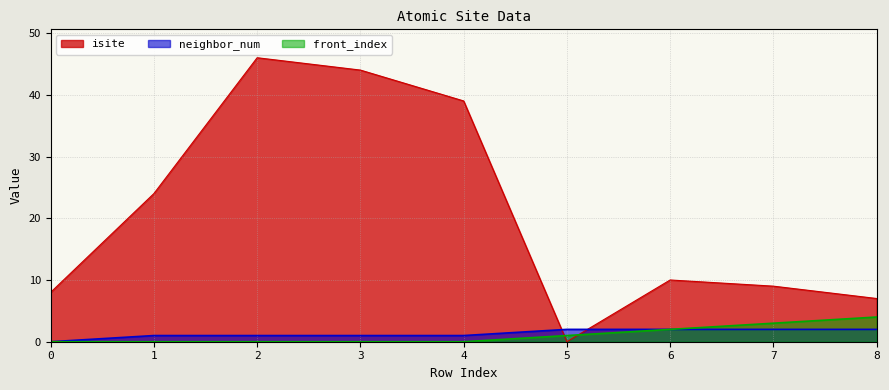

Where is isite nearest to the value 23?

1